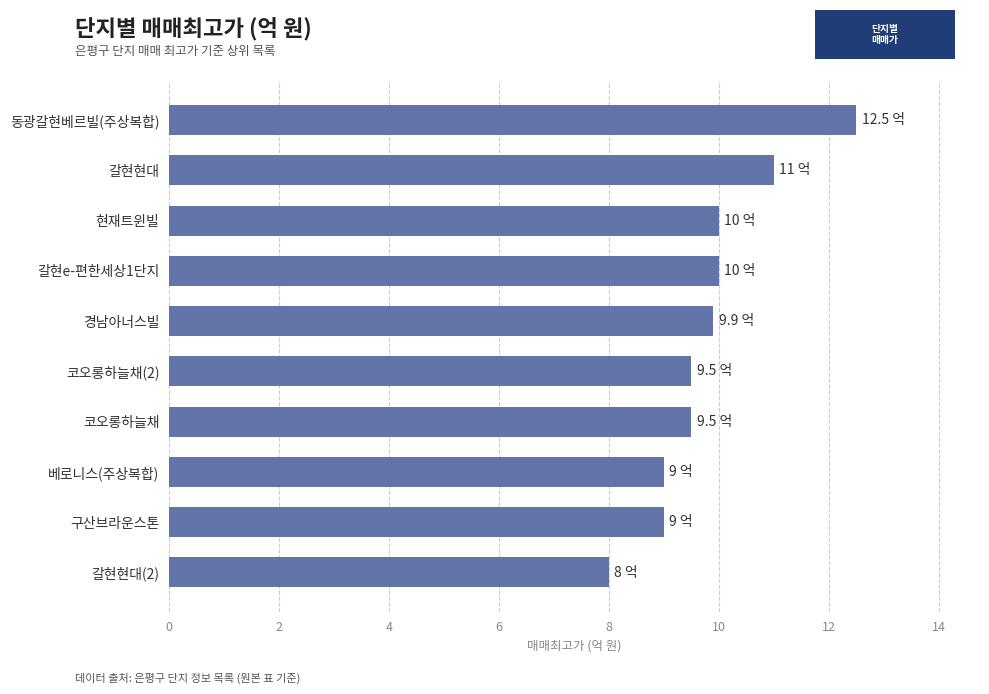

Between 코오롱하늘채(2) and 구산브라운스톤, which is larger?

코오롱하늘채(2)